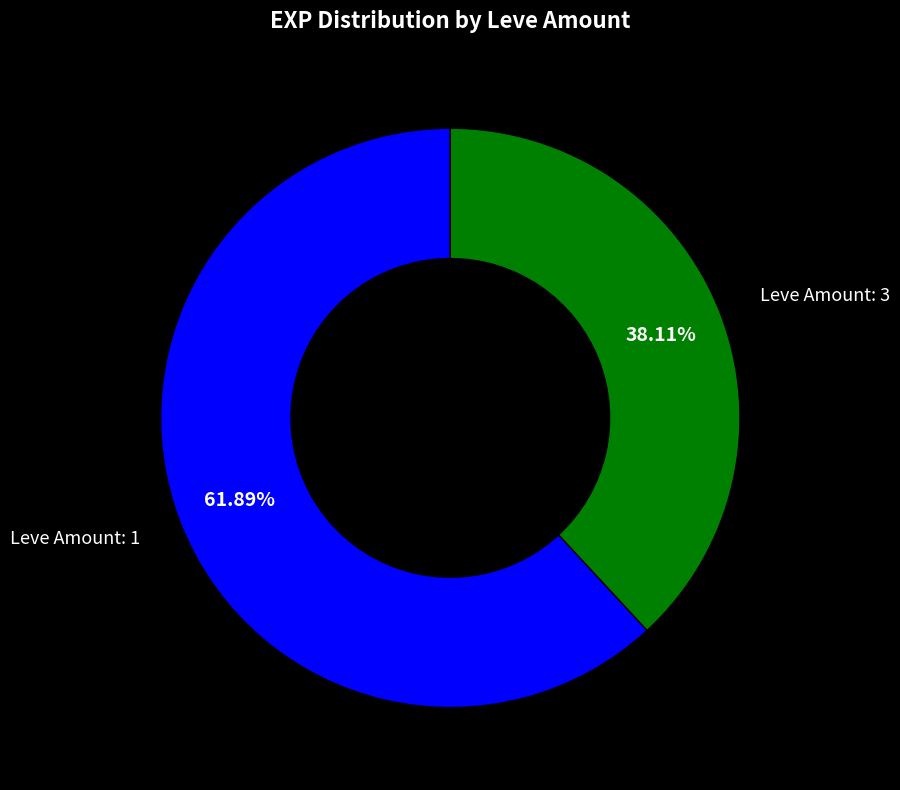

Does any single category account for the majority?

Yes